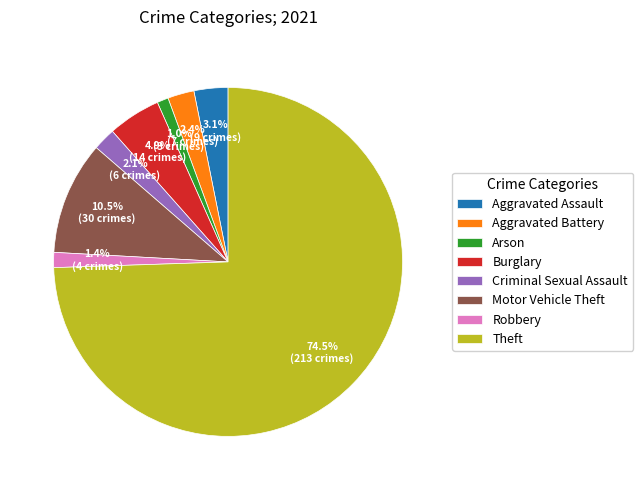

Is it true that Theft is 64% of the pie?

False